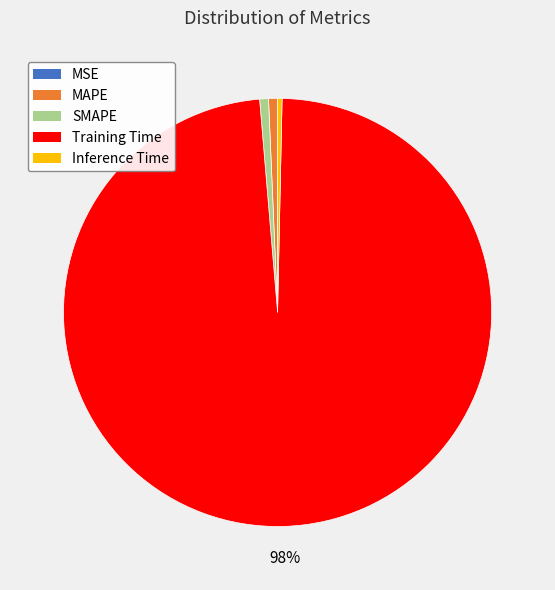

What is the largest slice in the pie chart?

Training Time